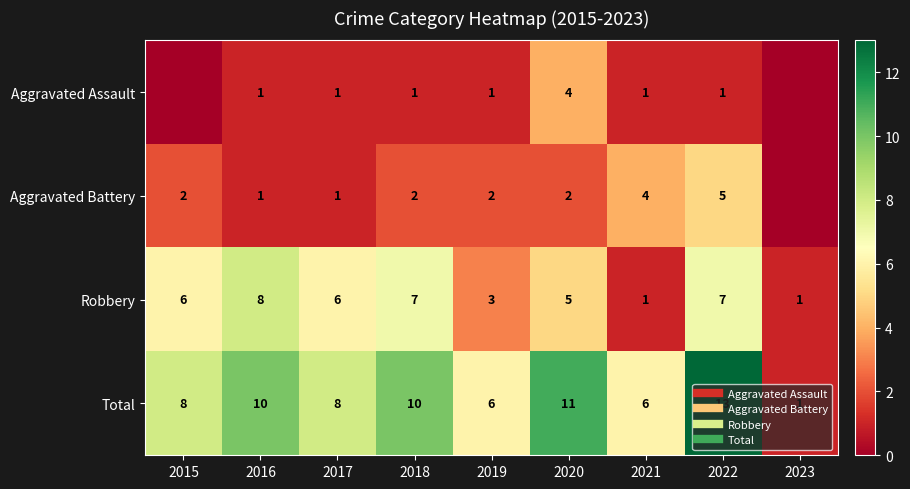

What is the difference between the maximum and minimum values in the Robbery series?

7